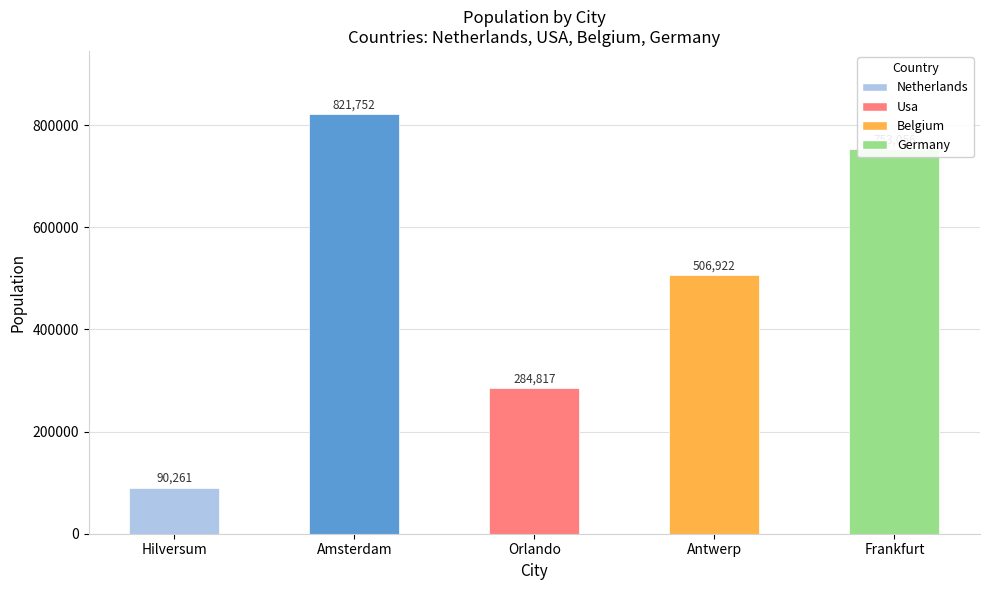

The chart shows a value of 1175522 at Frankfurt. True or false?

False